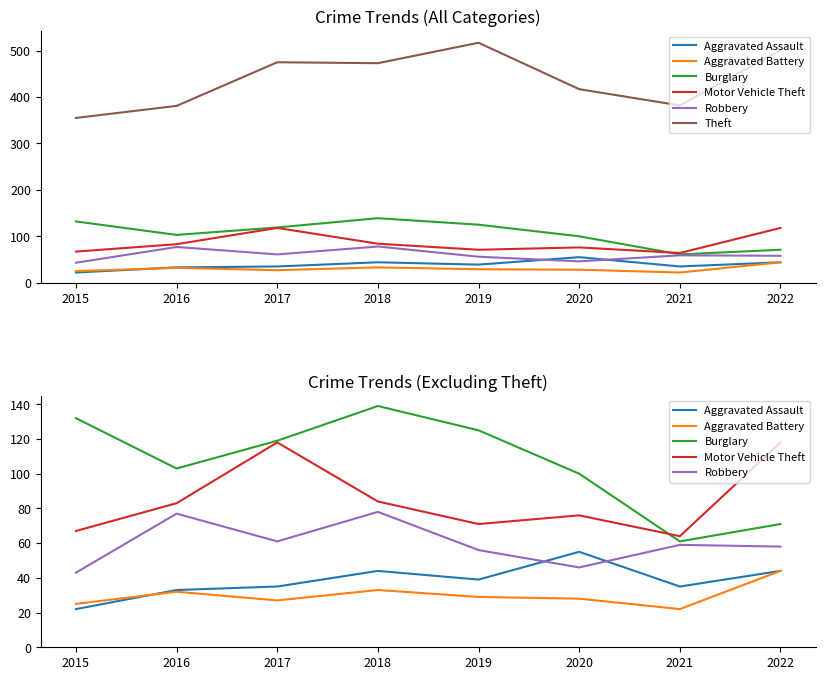

Where is the first local maximum for Motor Vehicle Theft?

2017